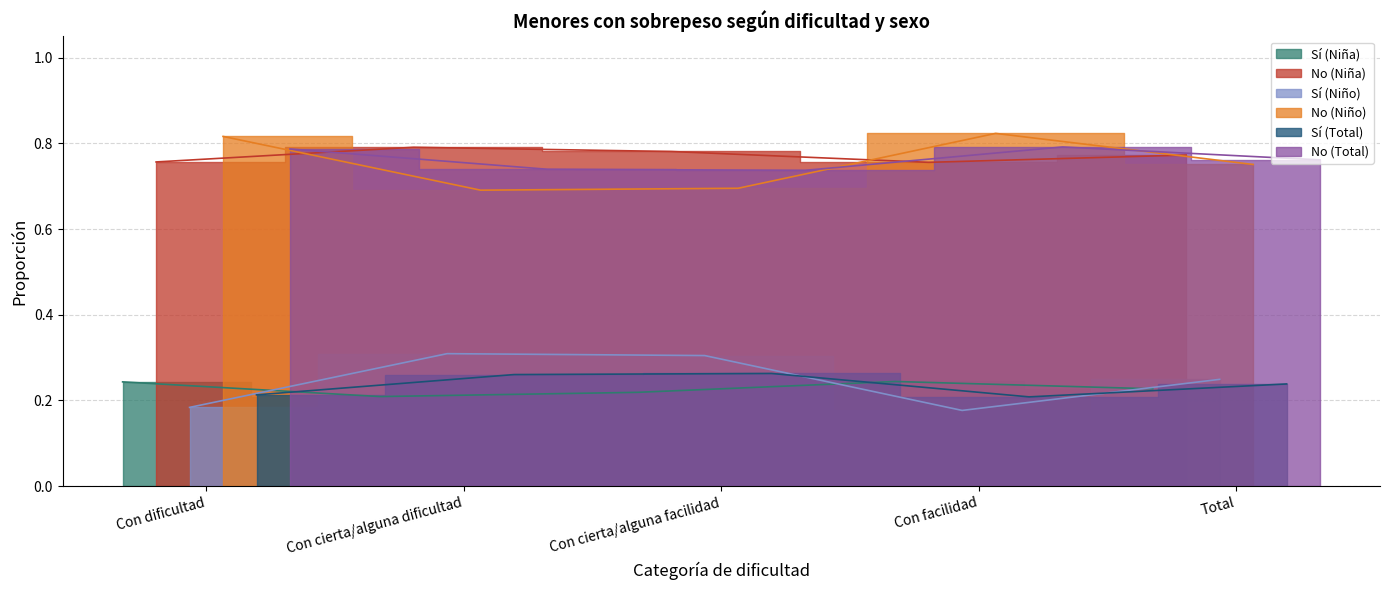

At which label is Sí (Total) closest to 0?

Con facilidad